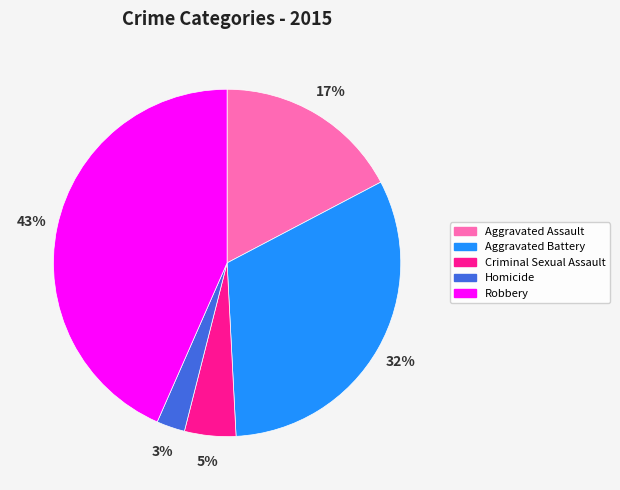

How many slices are in this pie chart?

5